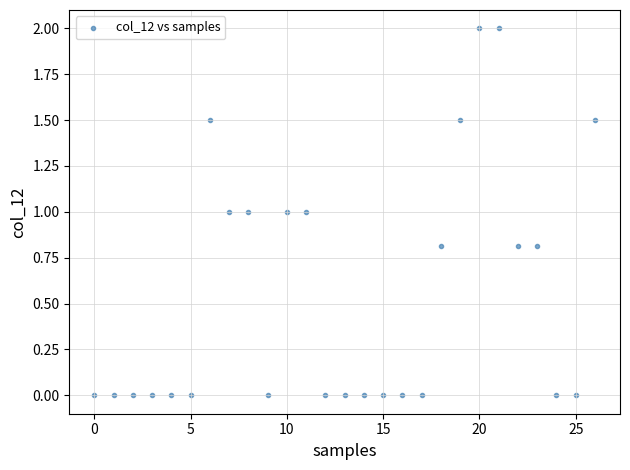

What is the range of Y values (max minus min)?

2.0